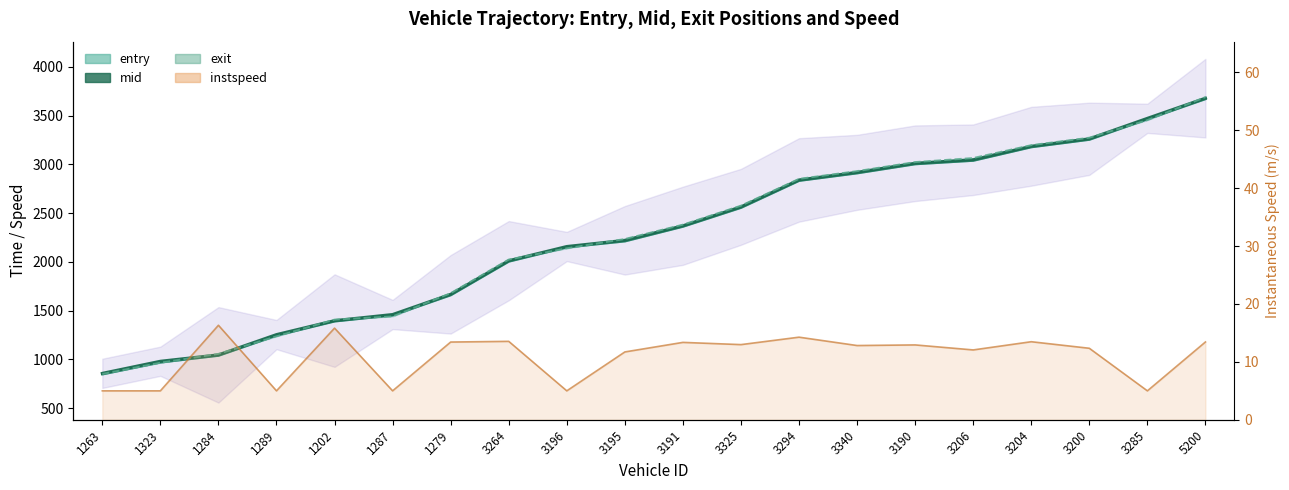

True or false: instspeed line and exit intersect in this chart.

False